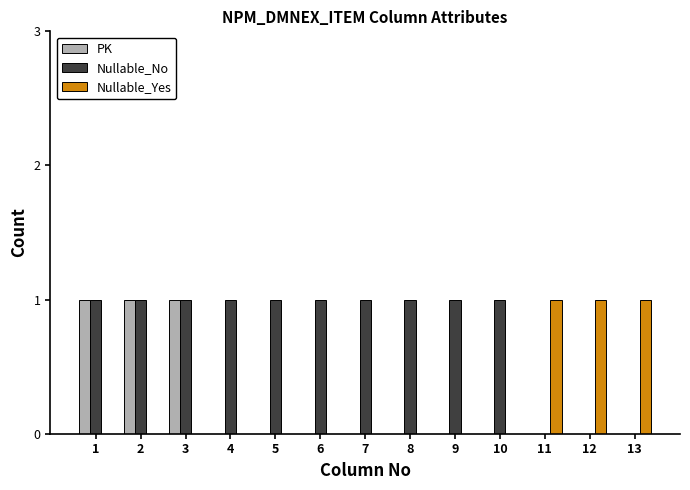

Is it true that PK equals 1 at 10?

False